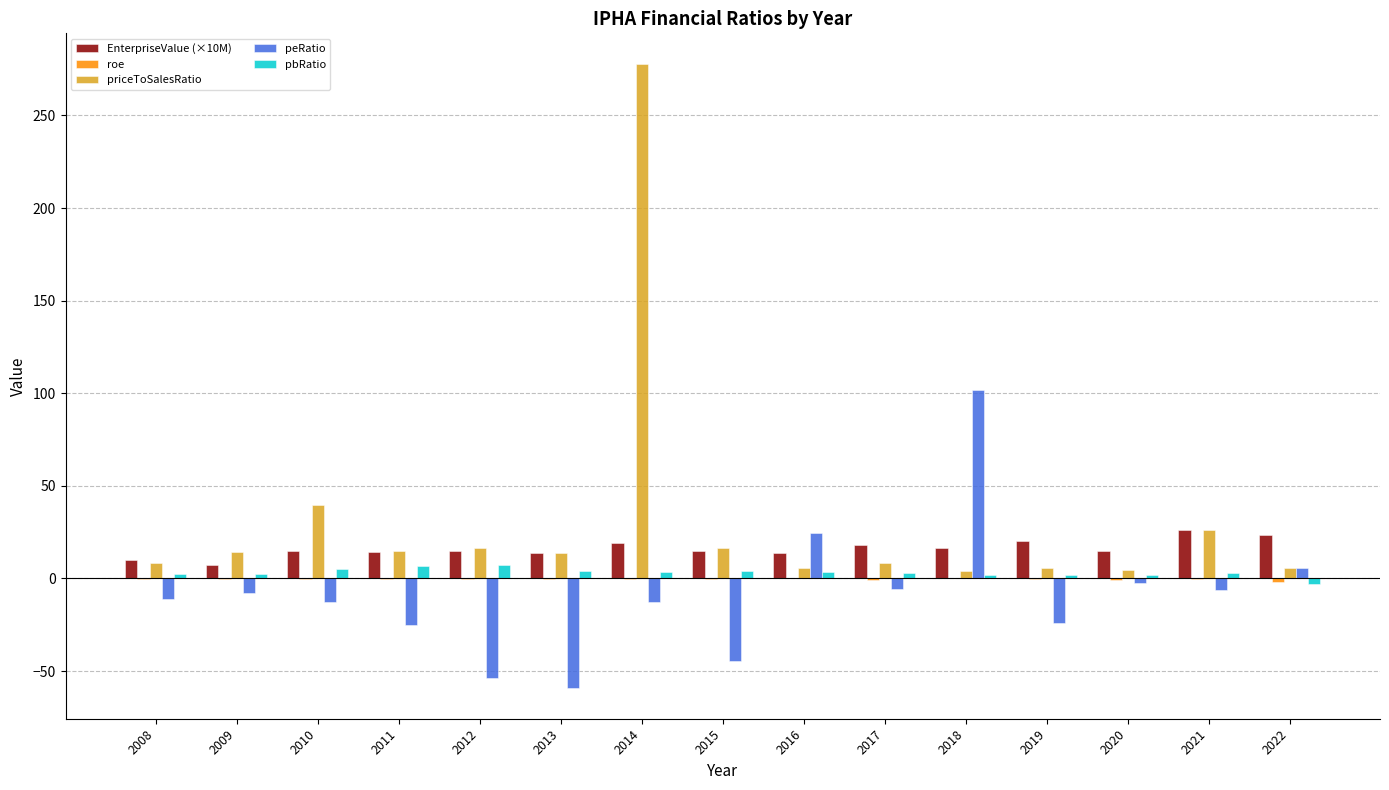

At which category is the sum across all series the highest?

2014